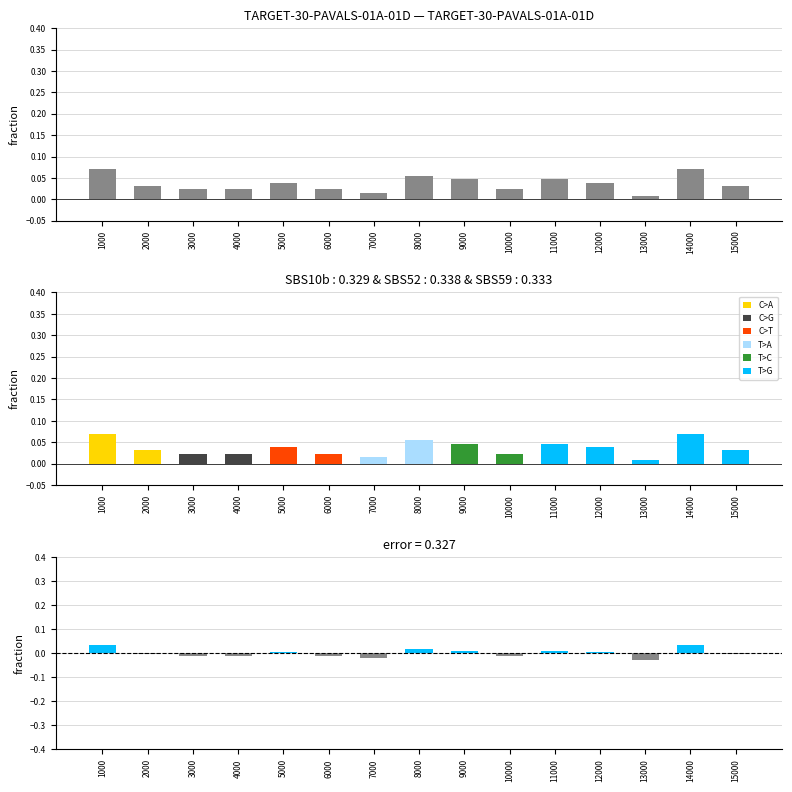

What is the sum of all values?

0.5